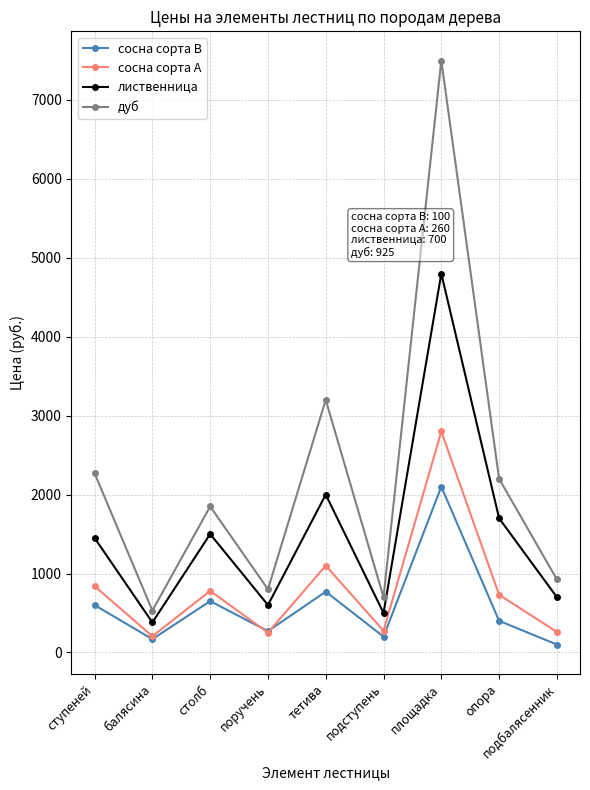

True or false: дуб has a value of 2270 at ступеней.

True